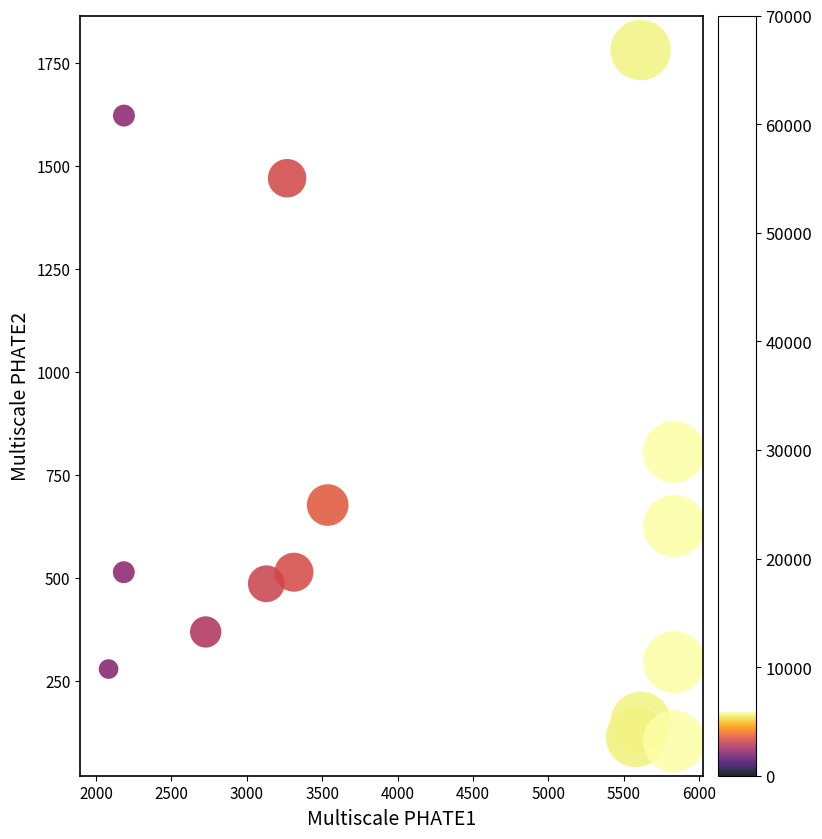

What Y value in the scatter plot is closest to 942?

806